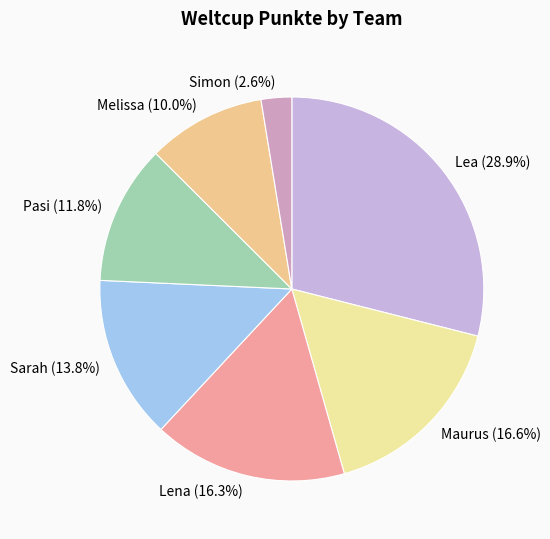

What percentage is NOT represented by Sarah?

86.2%